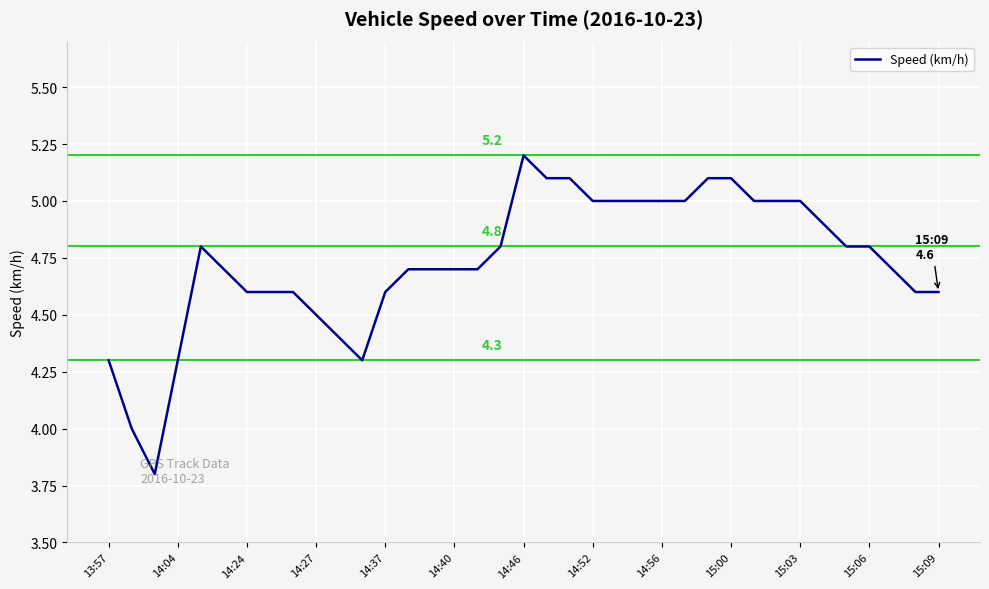

What is the greatest value displayed?

5.2